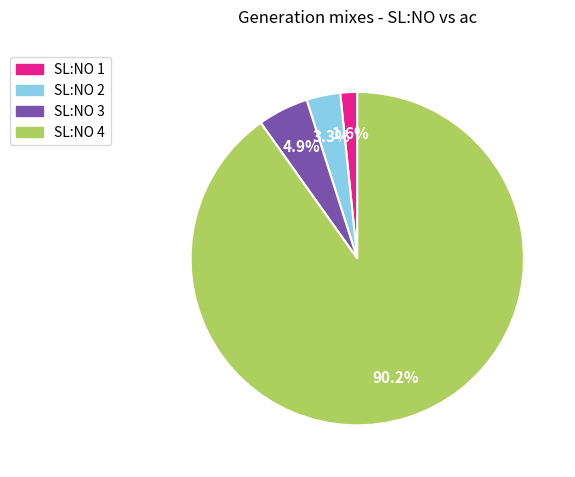

Which category has the smallest portion of the pie?

SL:NO 1